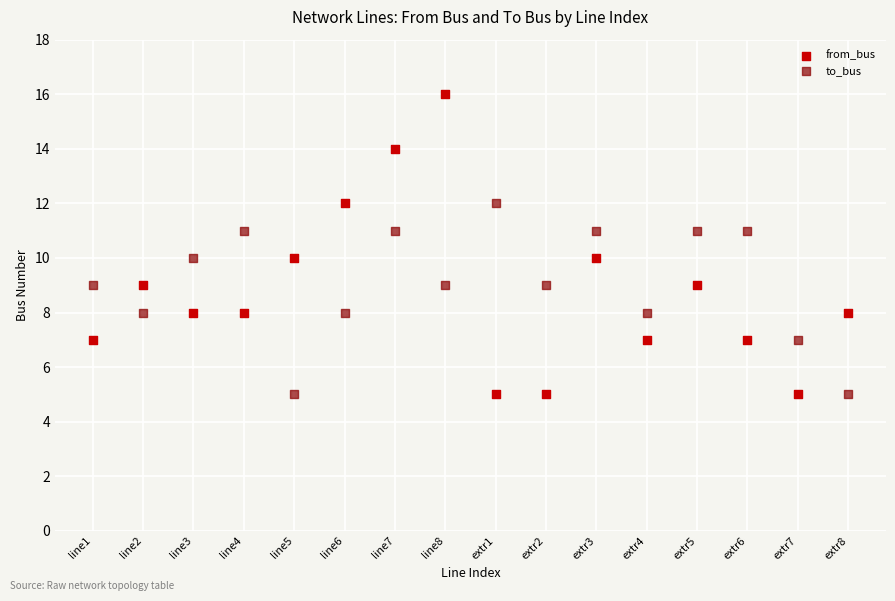

Across all data points, what is the range of Y values (max minus min)?

11